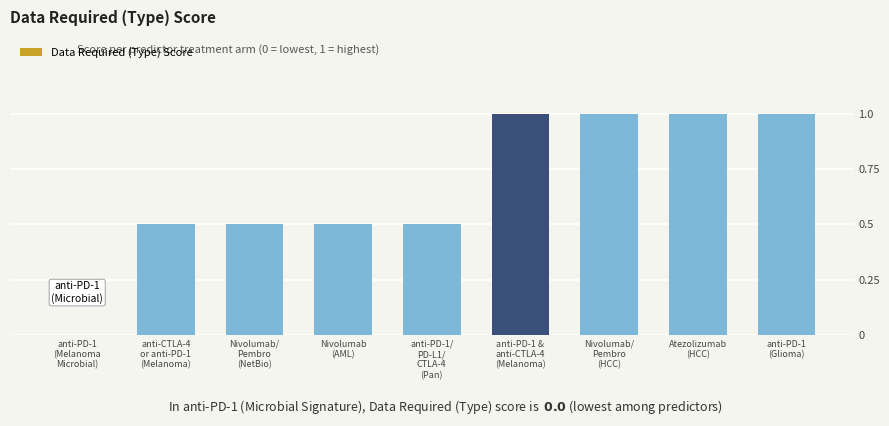

What is the sum of all values?

6.0